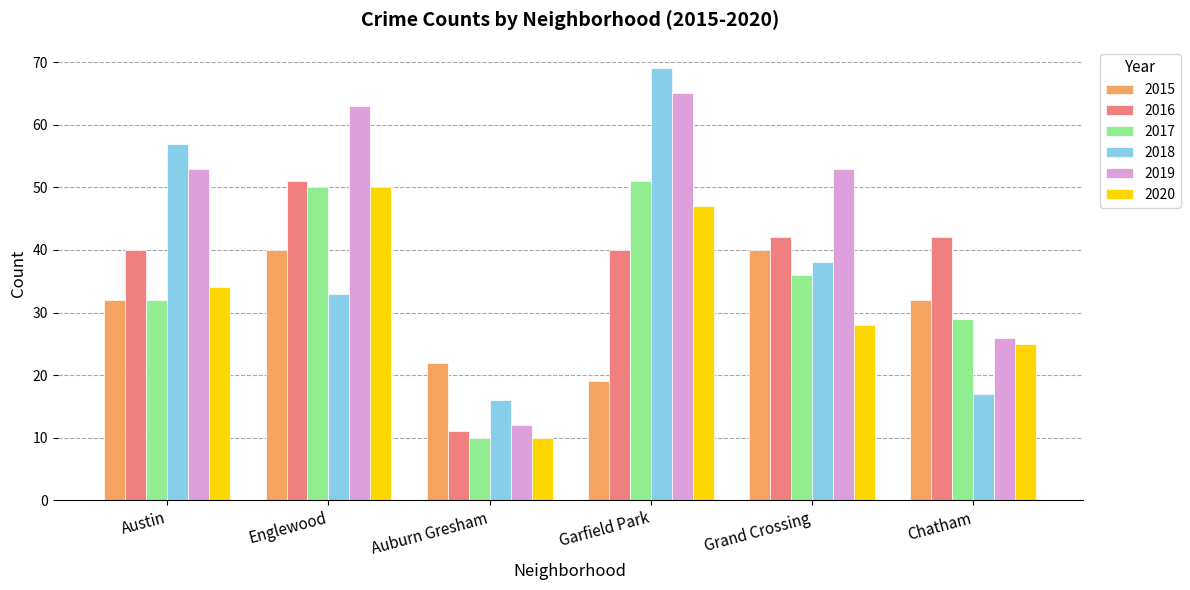

What is the difference between the highest and lowest values at Auburn Gresham?

12